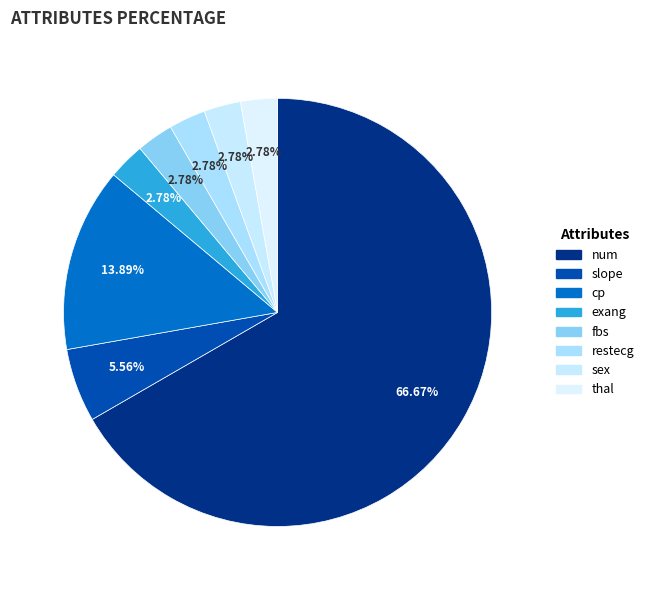

Between exang and sex, which is larger?

exang